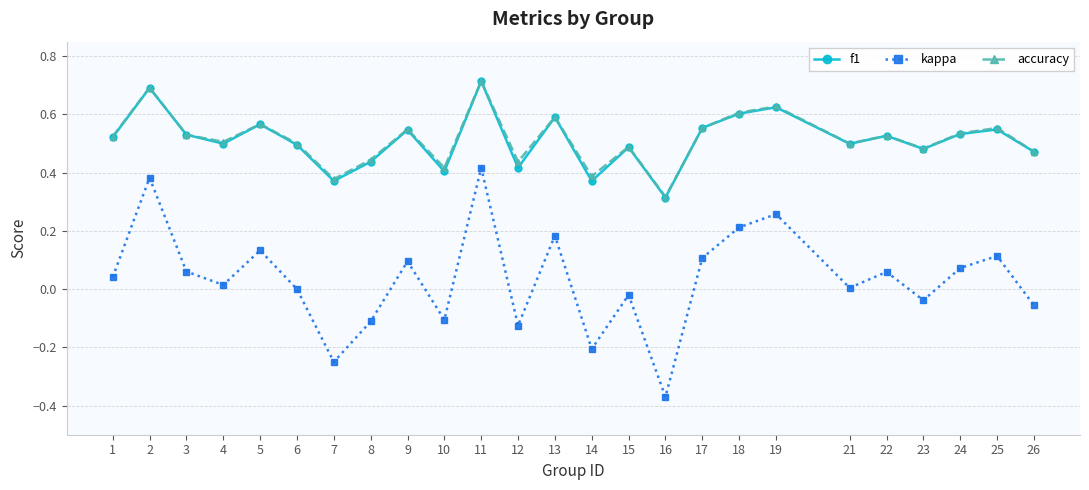

Which series has the largest range (max minus min)?

kappa